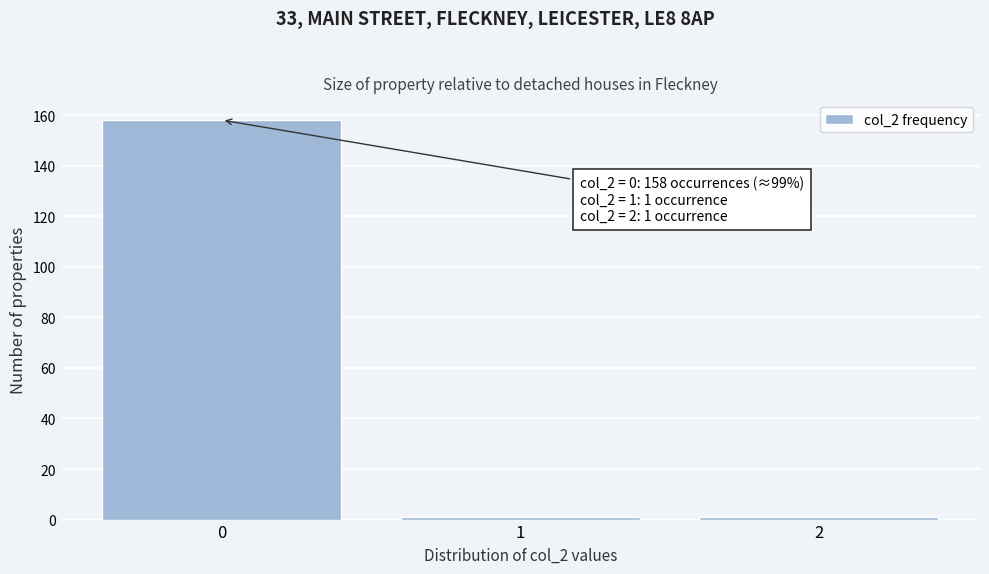

Reading left to right, list all the values displayed in this chart.

0=158	1=1	2=1